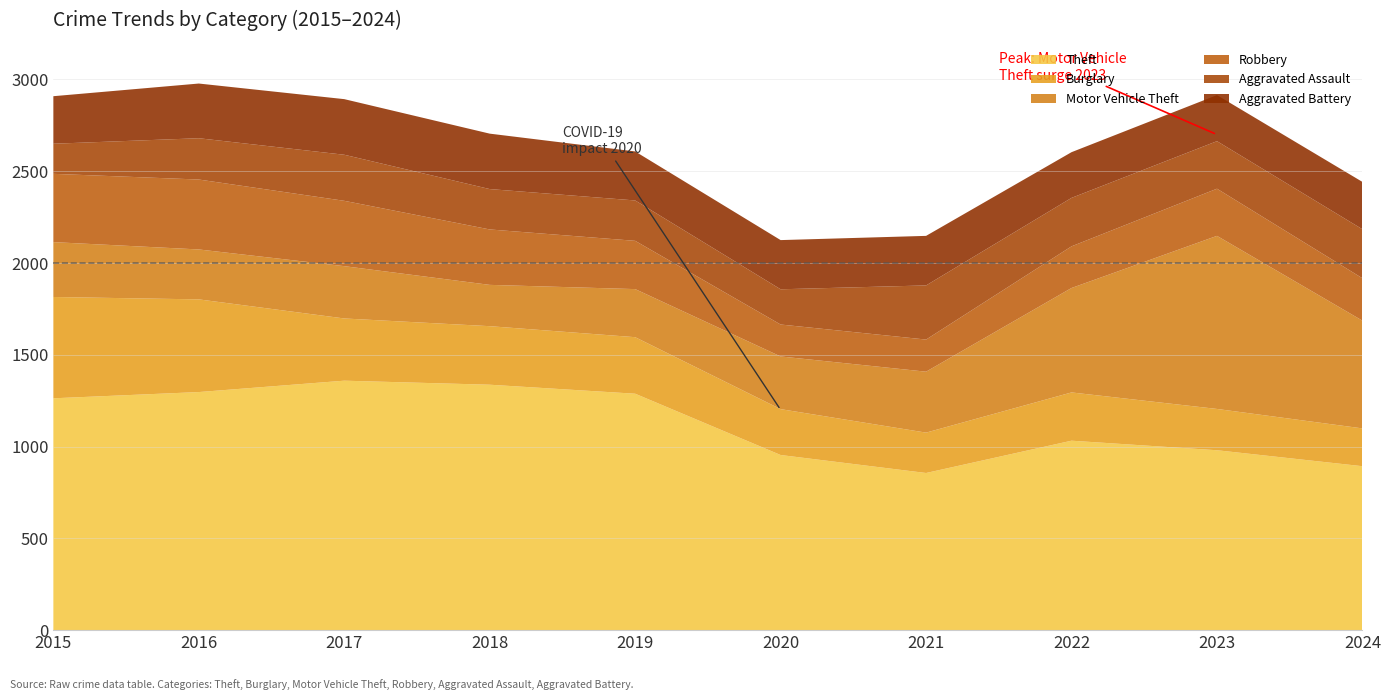

Reading left to right, list all the values displayed in this chart.

Theft: 2015=1263	2016=1297	2017=1359	2018=1337	2019=1288	2020=954	2021=856	2022=1032	2023=980	2024=893
Burglary: 2015=552	2016=505	2017=339	2018=319	2019=308	2020=250	2021=220	2022=263	2023=225	2024=206
Motor Vehicle Theft: 2015=299	2016=272	2017=285	2018=225	2019=262	2020=287	2021=332	2022=569	2023=943	2024=587
Robbery: 2015=372	2016=381	2017=356	2018=302	2019=263	2020=174	2021=175	2022=227	2023=257	2024=231
Aggravated Assault: 2015=164	2016=225	2017=251	2018=220	2019=220	2020=192	2021=295	2022=264	2023=259	2024=267
Aggravated Battery: 2015=259	2016=298	2017=303	2018=302	2019=267	2020=268	2021=270	2022=249	2023=251	2024=258